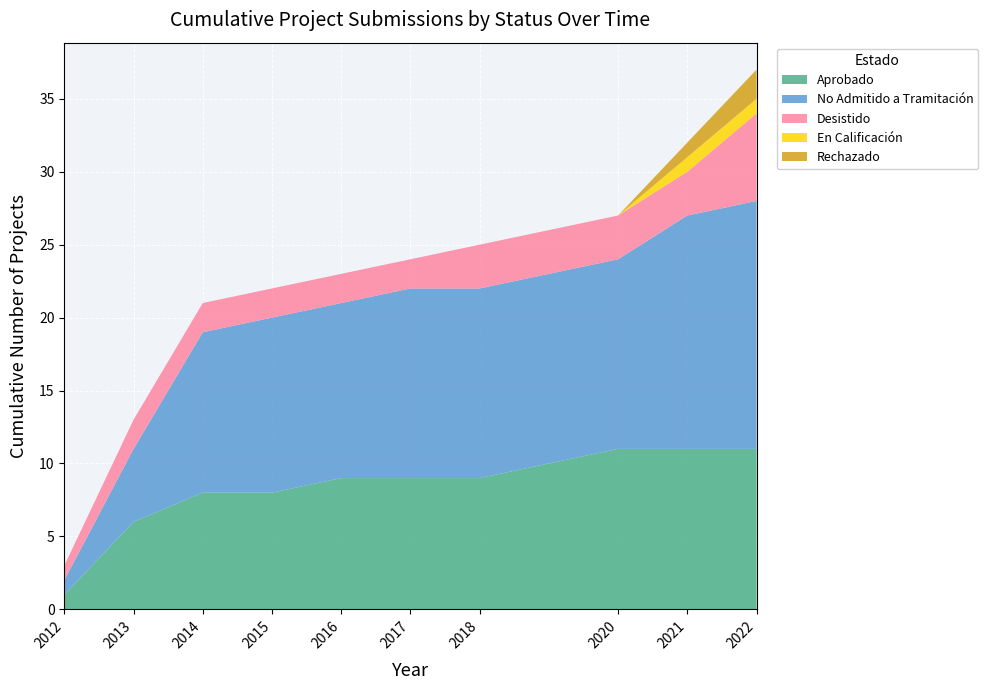

What is the highest value of the Aprobado series?

11